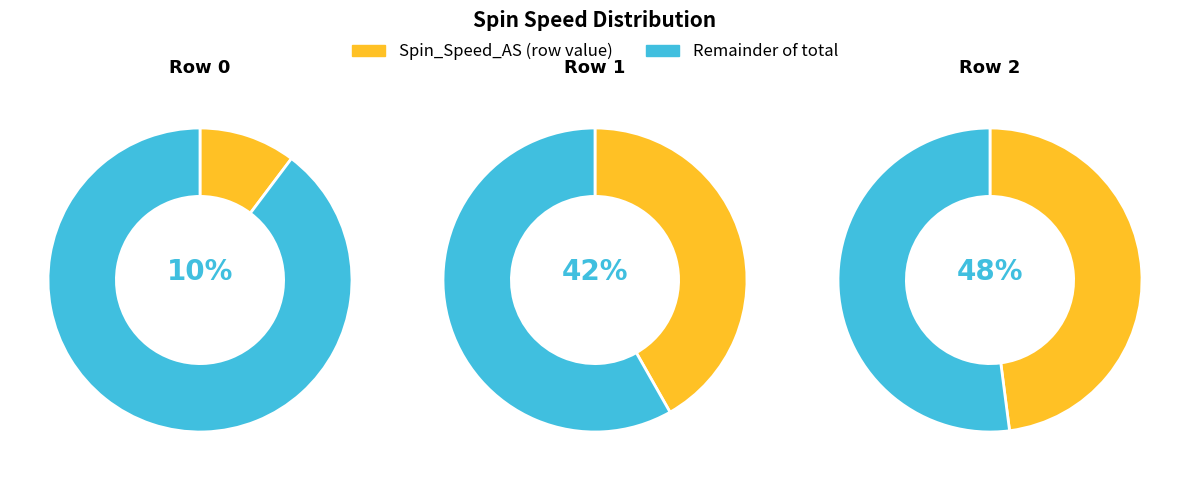

What portion of the pie excludes 2?

52.1%